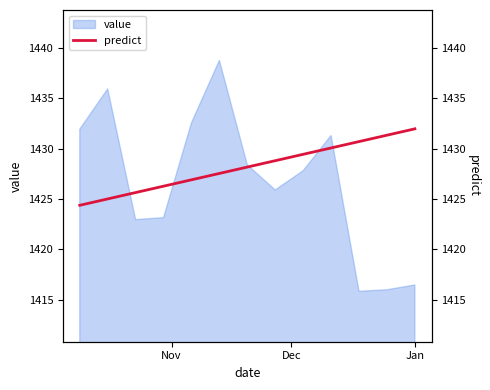

What is the lowest value of the value series?

1415.9